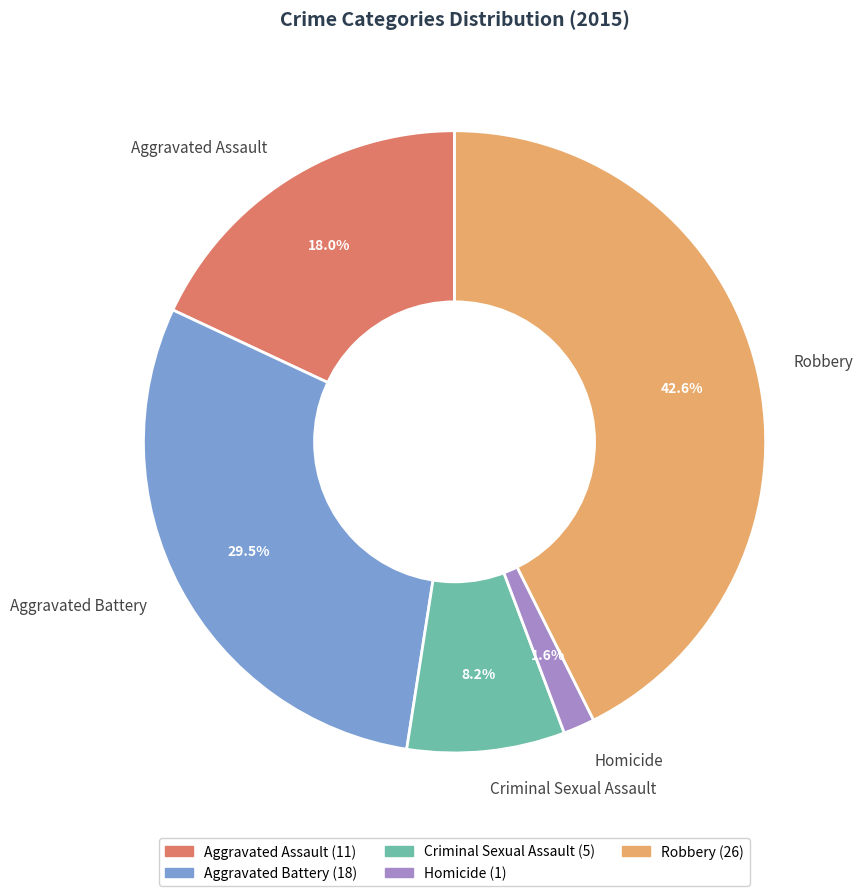

Which category has the biggest portion of the pie?

Robbery